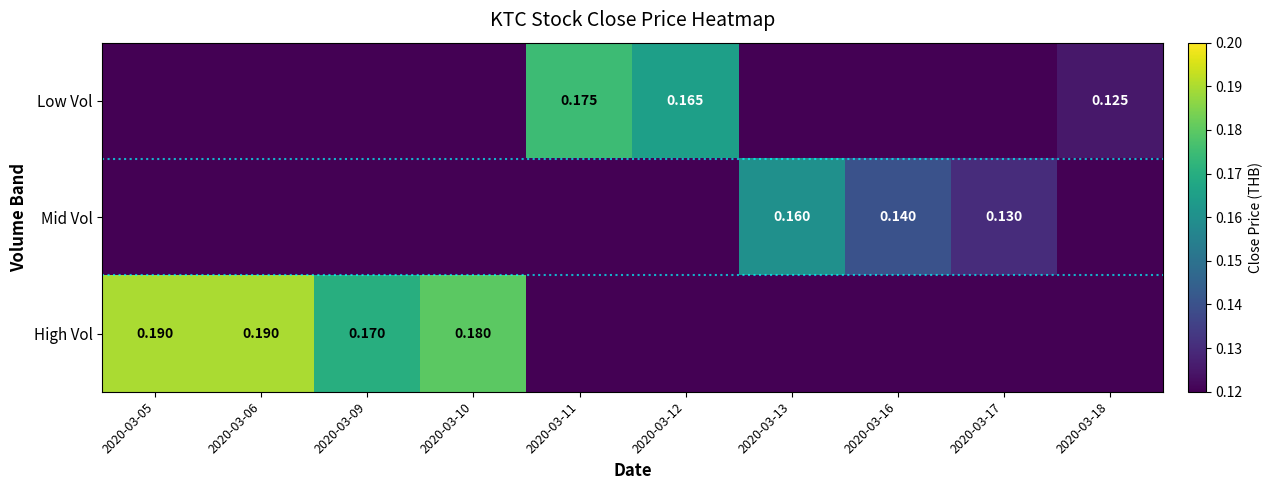

What is the sum of all High Vol values?

0.7